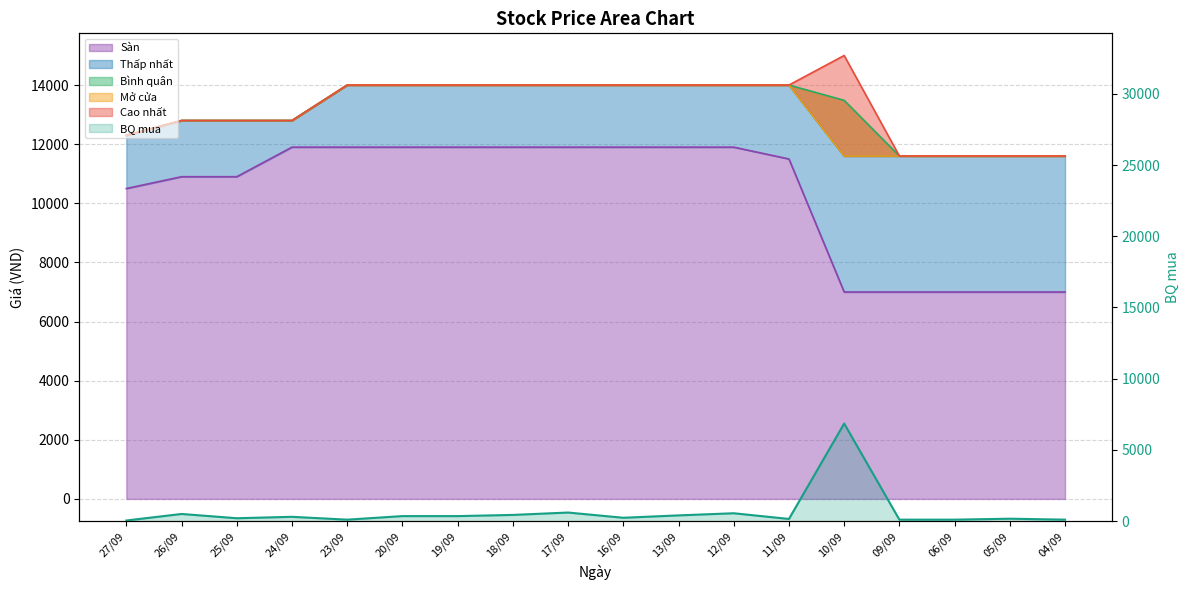

What are all the series names shown in the legend?

BQ mua, Bình quân, Mở cửa, Cao nhất, Sàn, Thấp nhất